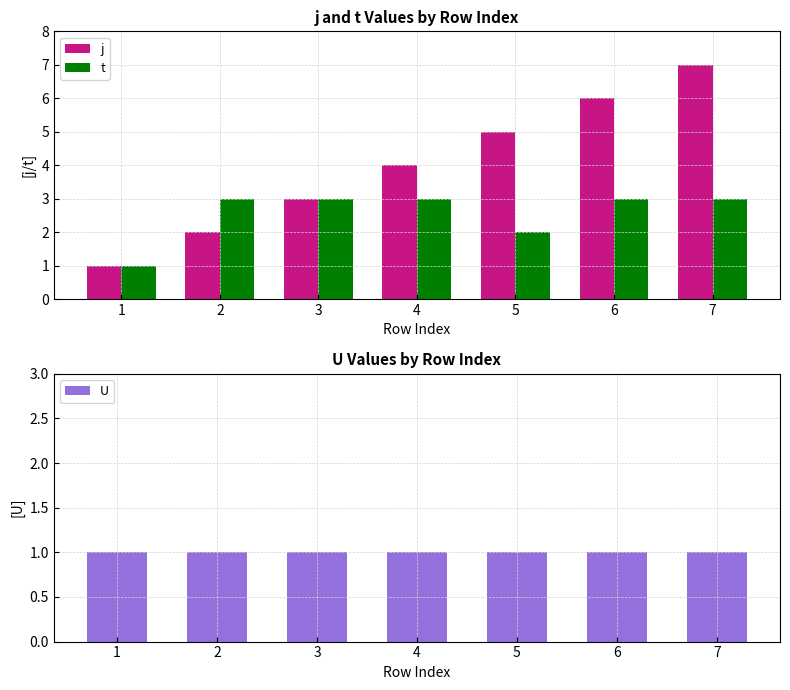

Which label corresponds to the smallest value in the chart?

1